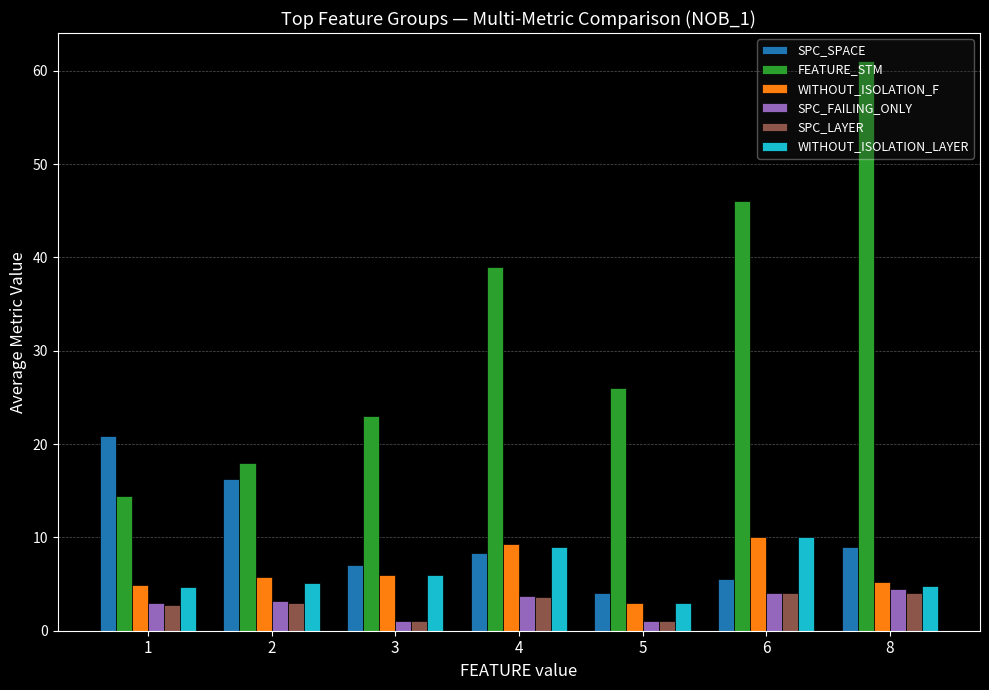

List the labels in order of FEATURE_STM value, smallest first.

1, 2, 3, 5, 4, 6, 8